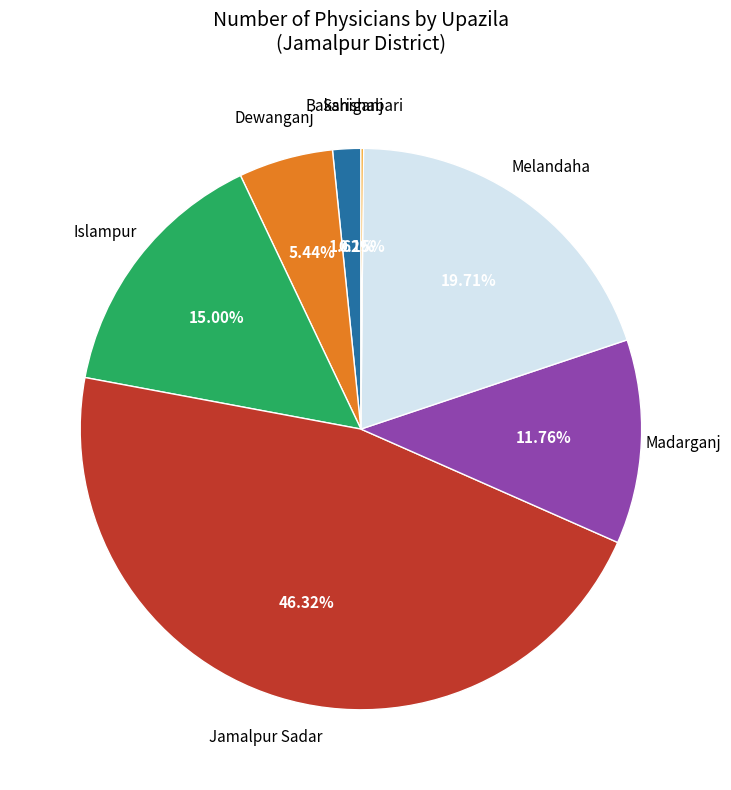

Count the number of slices in the pie.

7